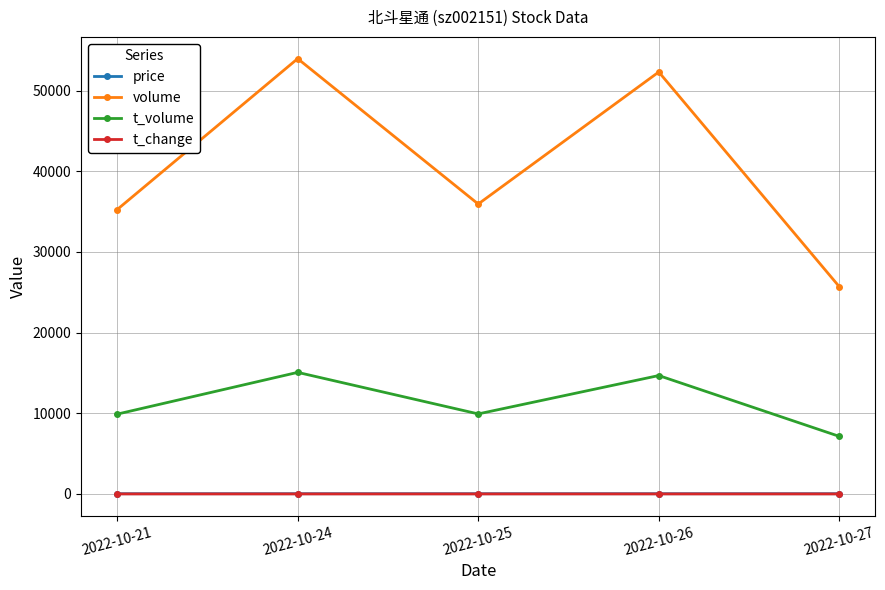

The value of volume at 2022-10-25 is 21843.2. True or false?

False